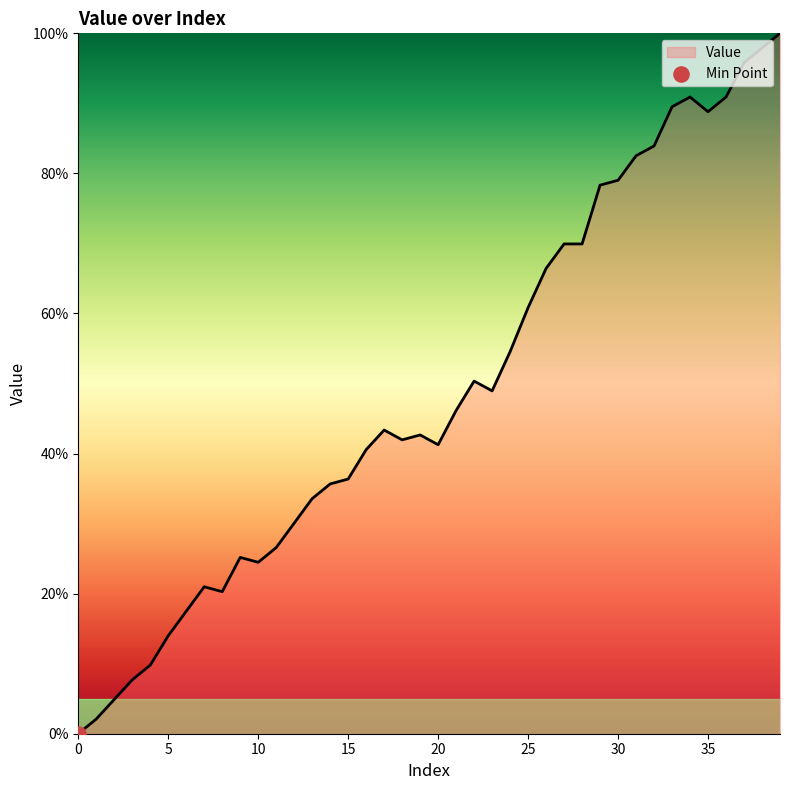

What is the difference between the maximum and minimum values?

100.0